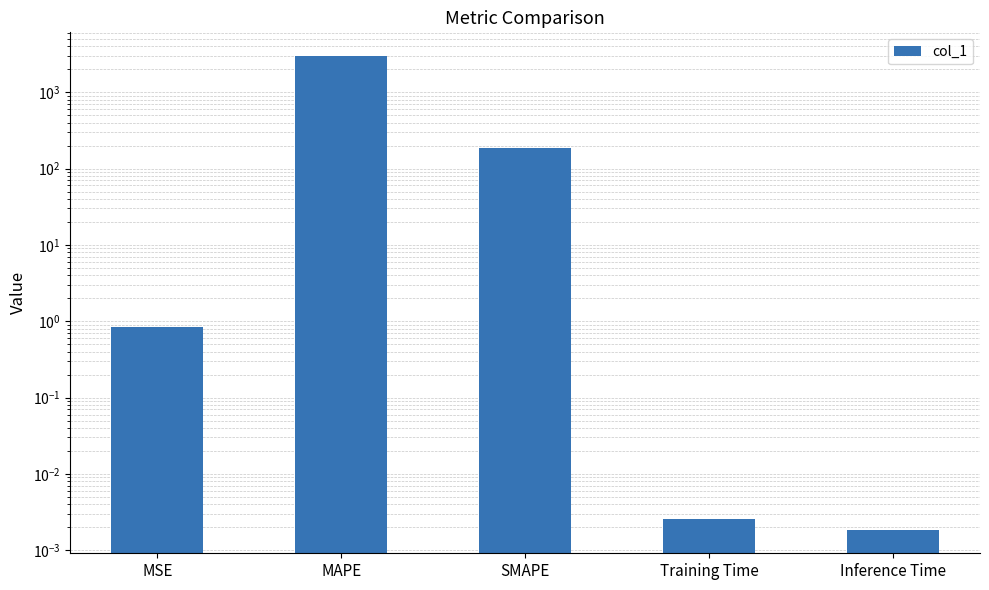

Does the chart contain stacked bars?

No